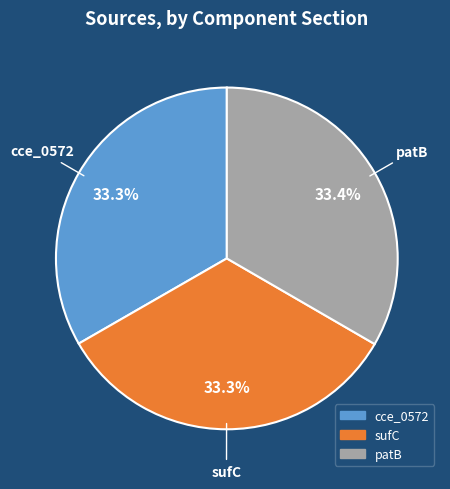

What is the ratio of the value at cce_0572 to the value at sufC?

1.0